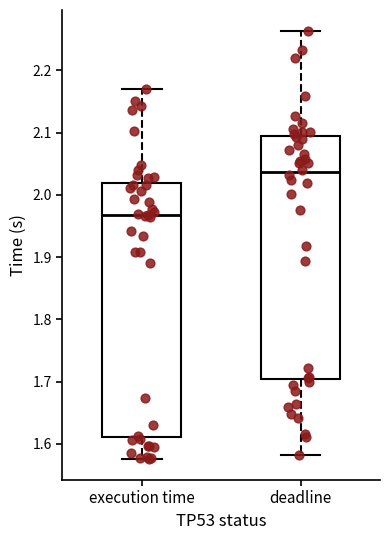

Which box's median line is the lowest?

execution time